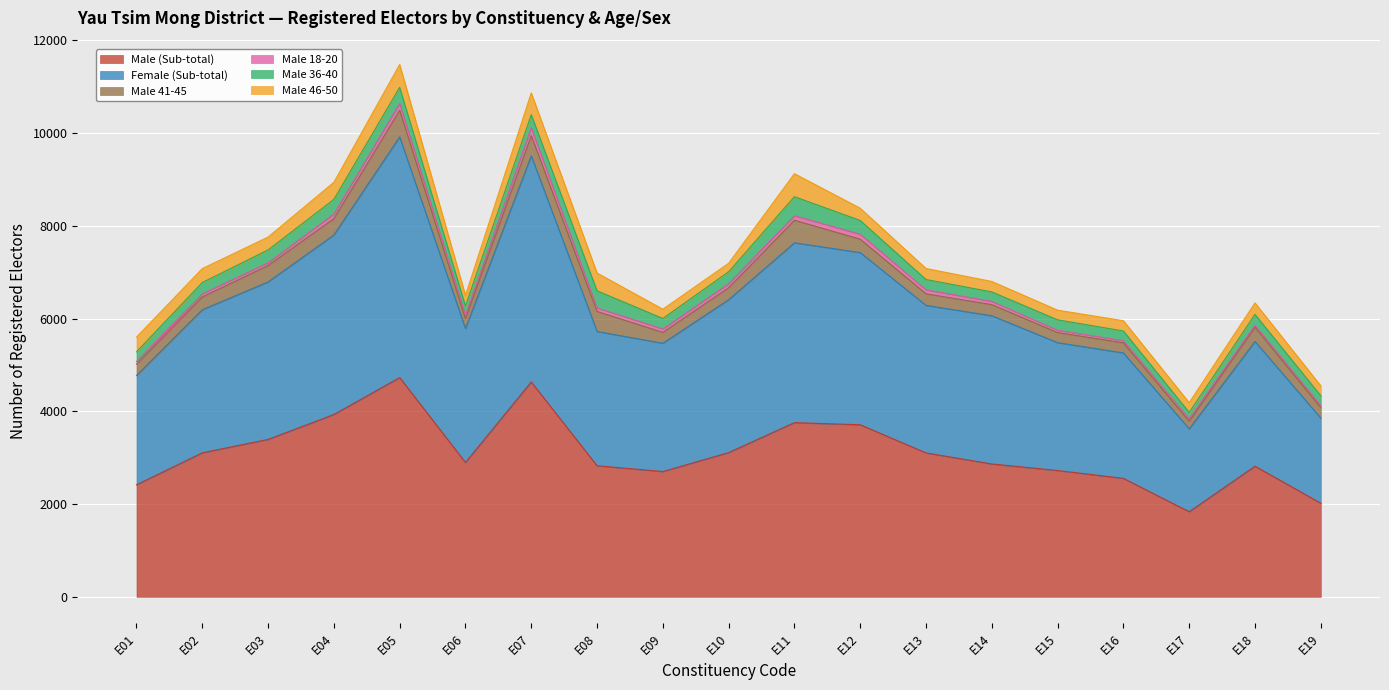

True or false: Female (Sub-total) and Male 41-45 intersect in this chart.

False